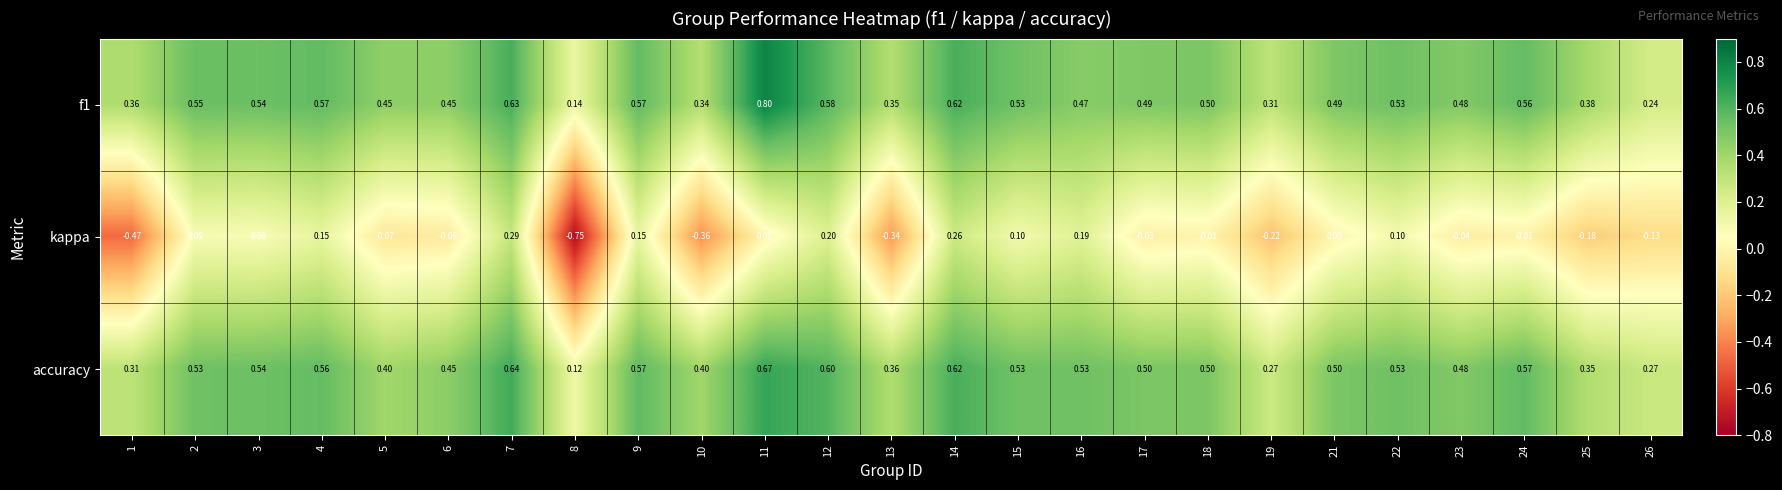

Which series has the largest range (max minus min)?

kappa